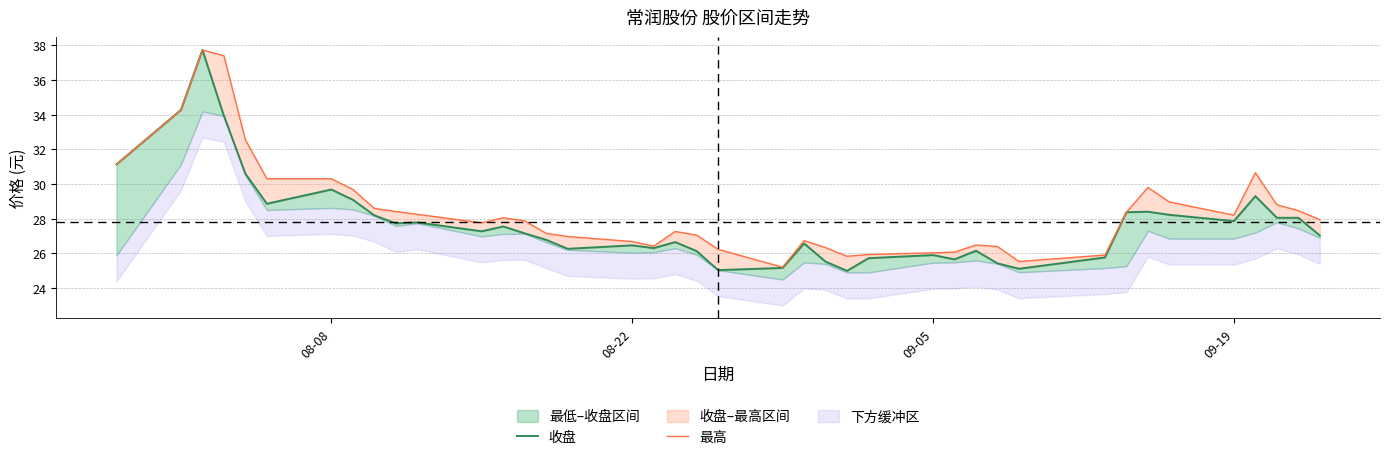

Which series has the largest total across all categories?

最高